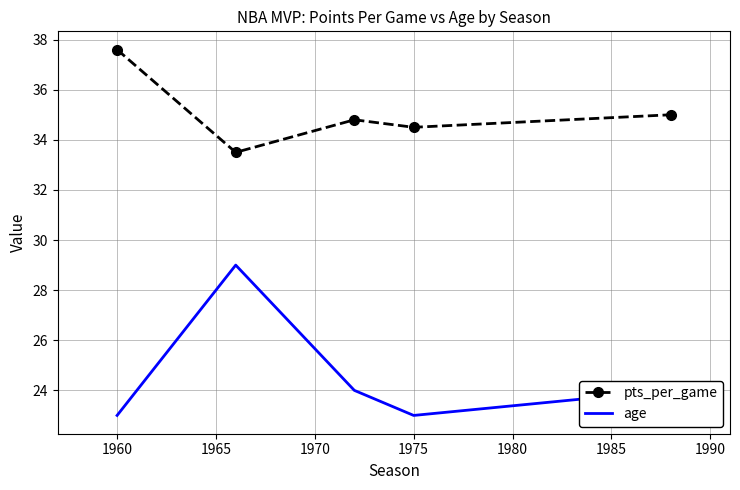

What is the difference between the maximum and second lowest values in the age series?

6.0